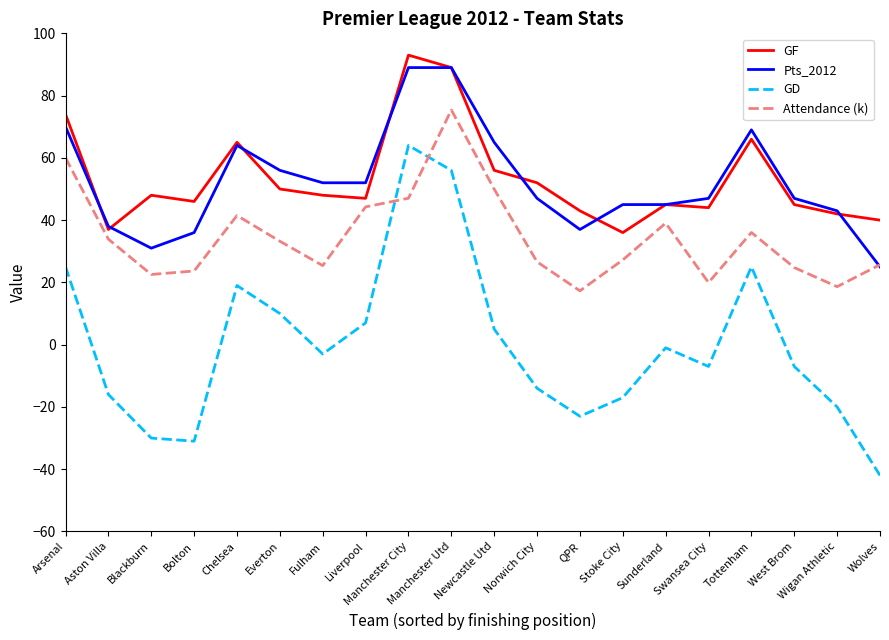

Is it true that Attendance (k) equals 26.6 at Norwich City?

True